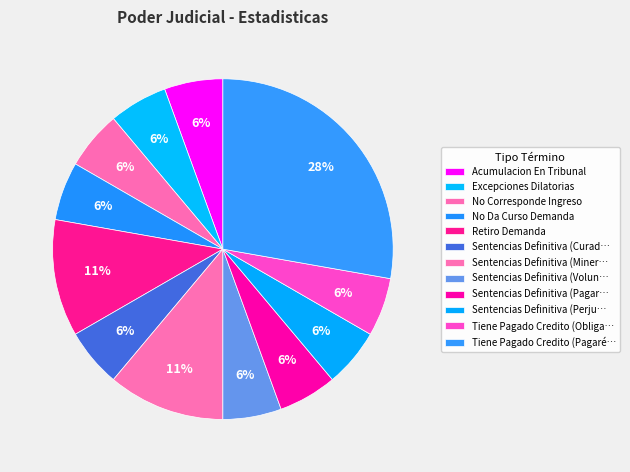

How many segments does this pie chart have?

12